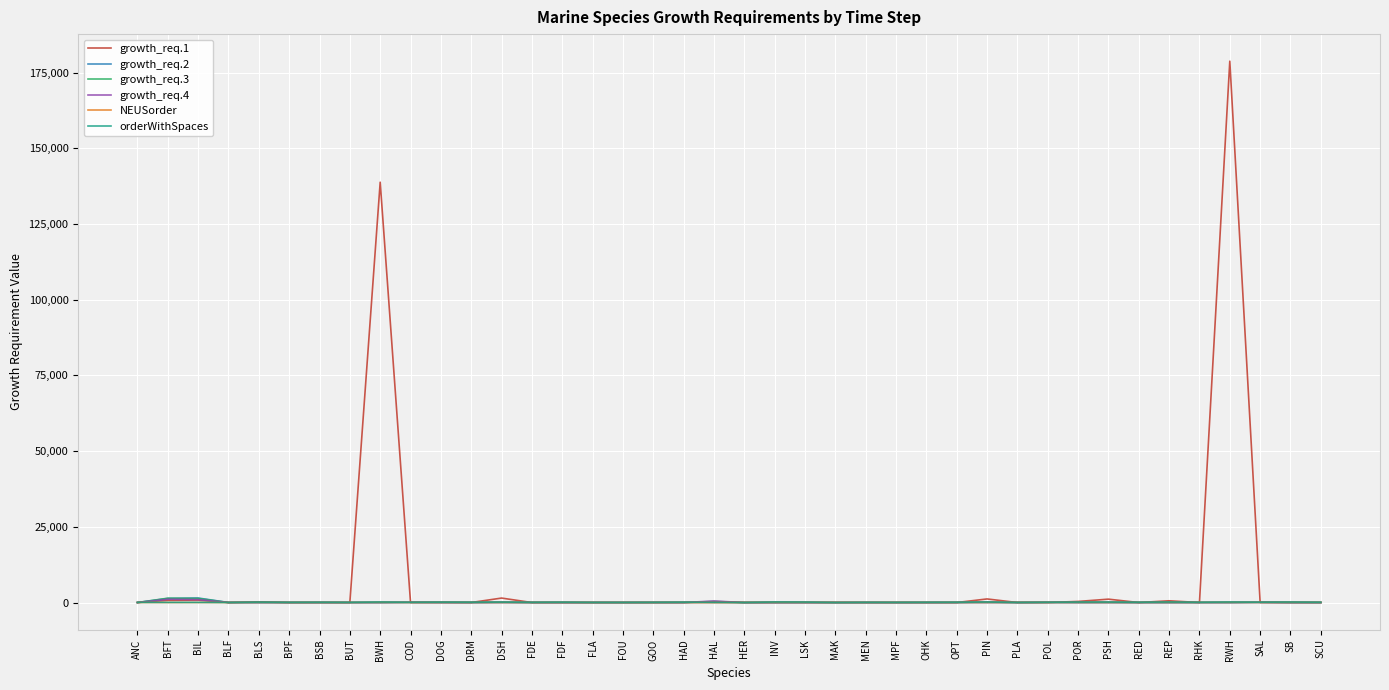

At which category is the sum across all series the highest?

RWH